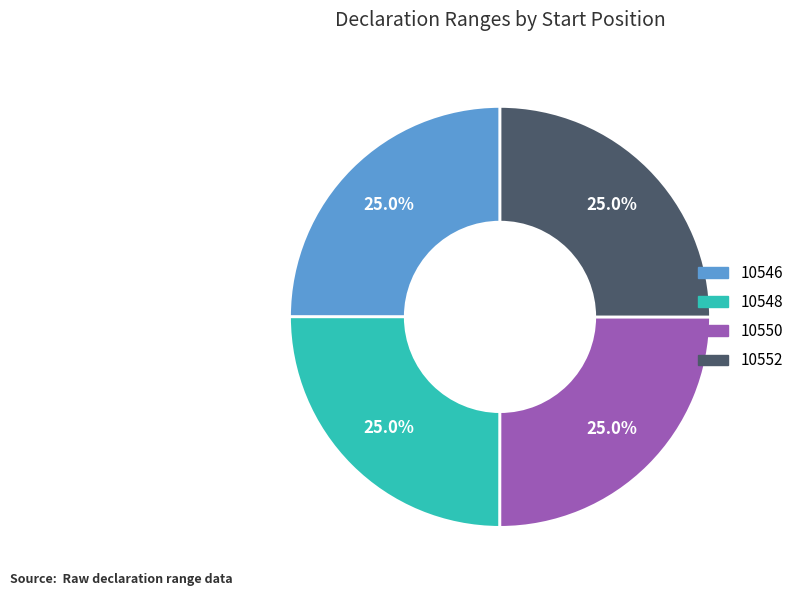

True or false: 10550 accounts for 25% of the total.

True